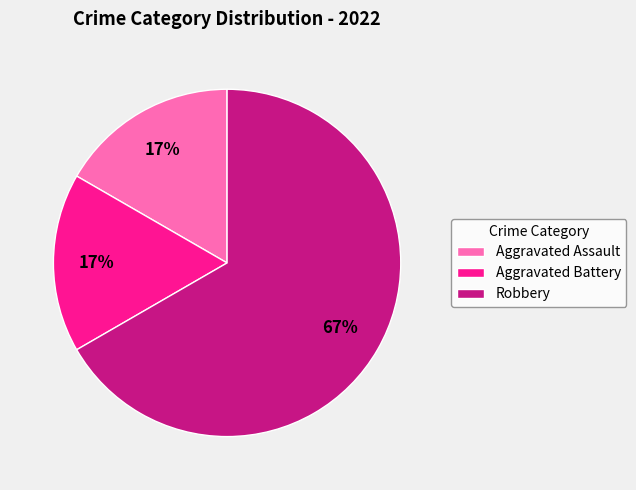

Which has a higher value, Robbery or Aggravated Assault?

Robbery